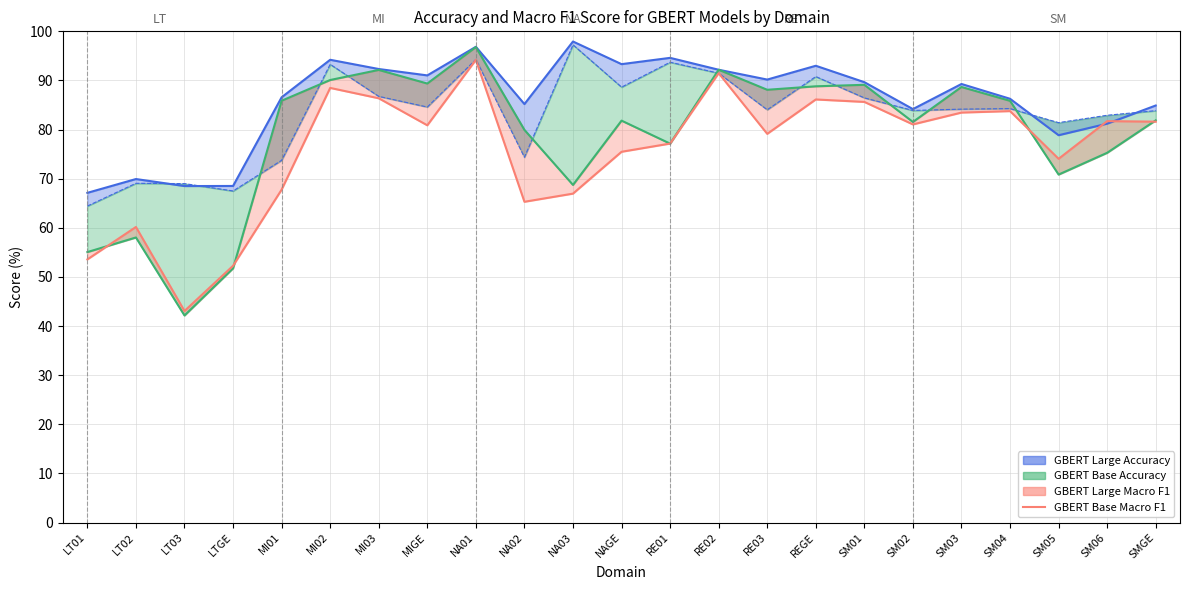

What is the difference between the maximum and minimum values in the GBERT Base Accuracy line series?

32.8